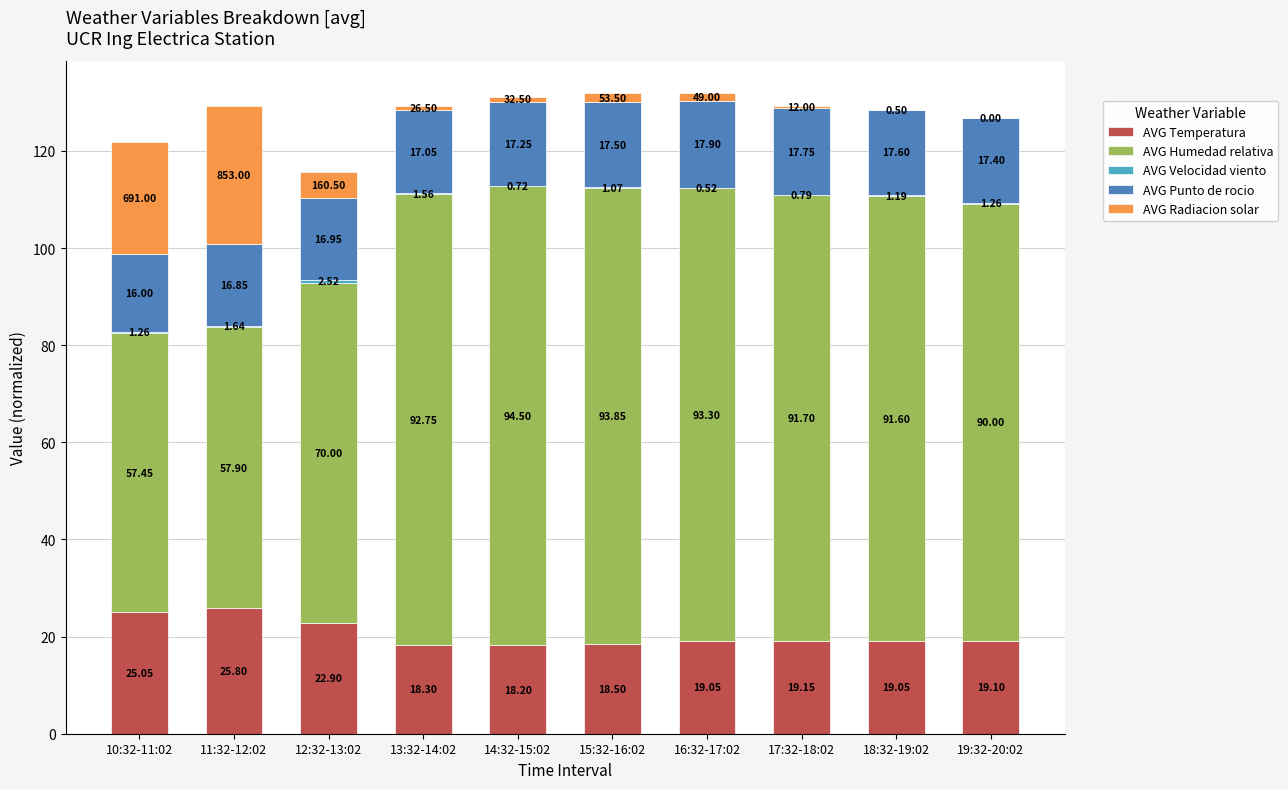

At which category is the sum across all series the highest?

16:32-17:02